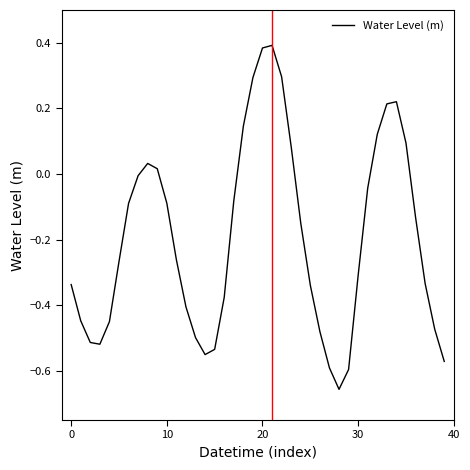

Which label corresponds to the largest value in the chart?

21